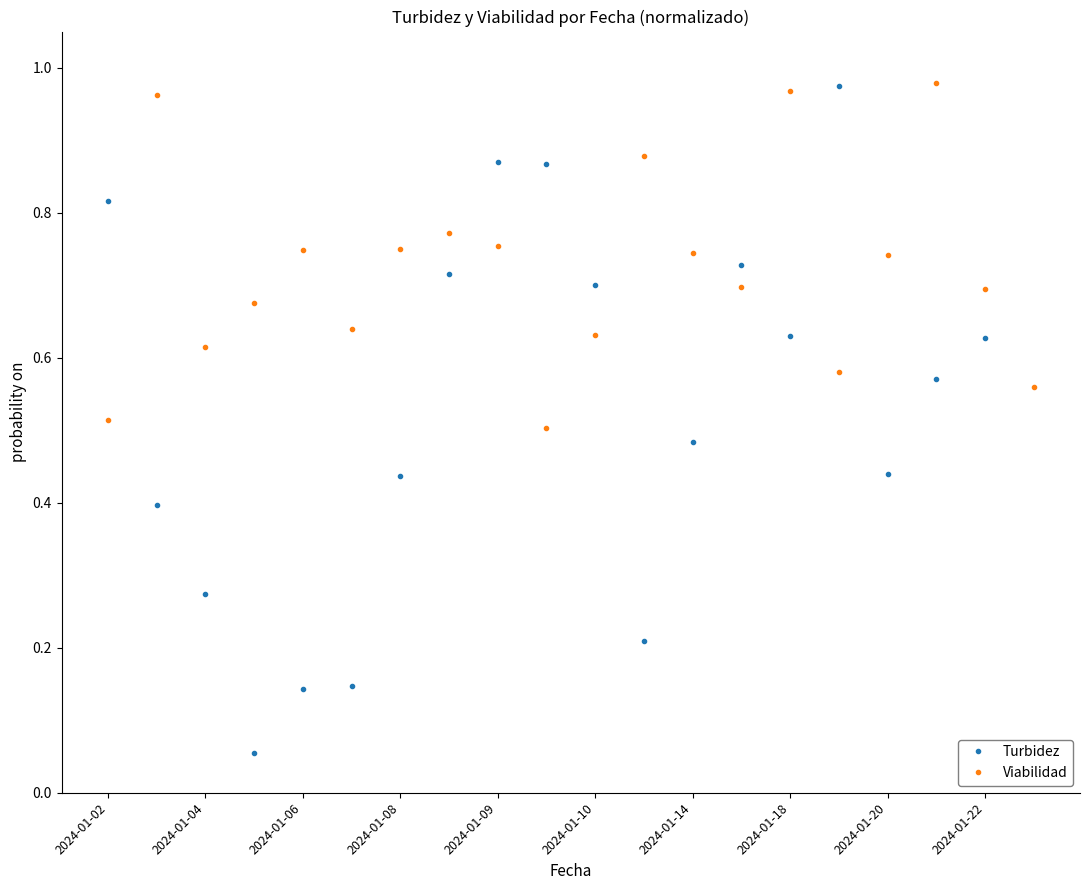

Rank the series by their average value, from highest to lowest.

Viabilidad, Turbidez